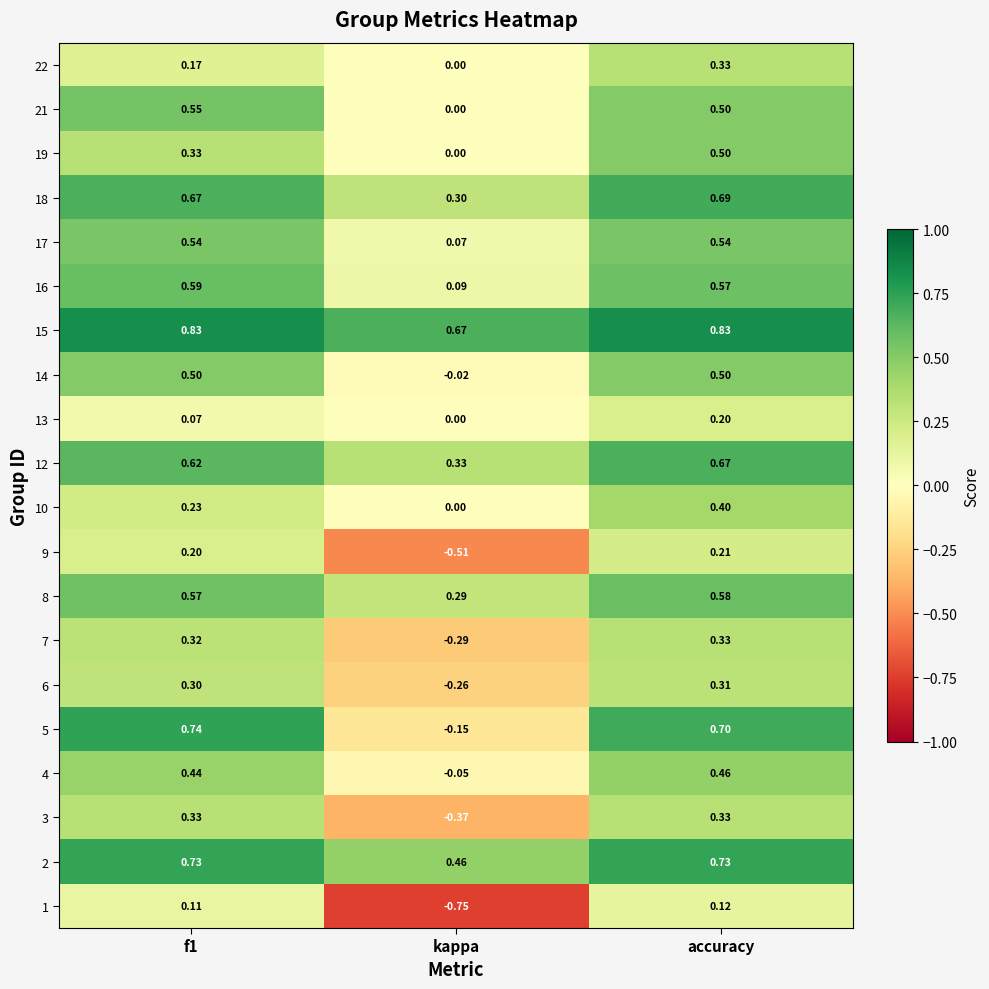

At how many categories does at least one series exceed 0?

3